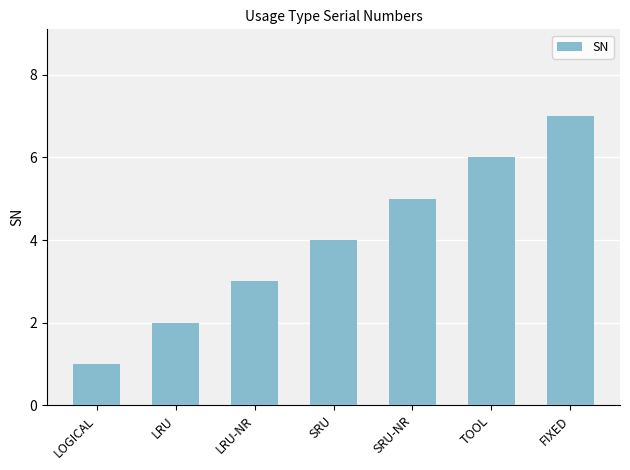

The value at LOGICAL is 1. True or false?

True